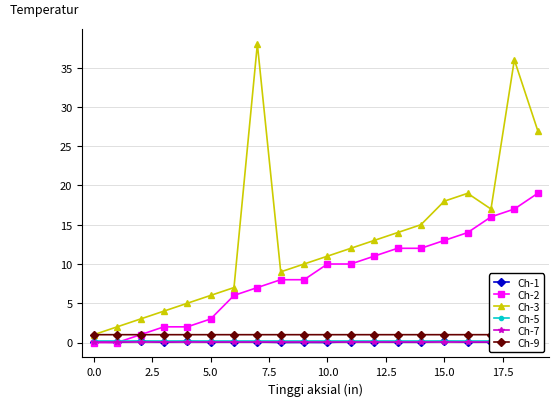

True or false: Ch-9 and Ch-3 cross at least once.

False